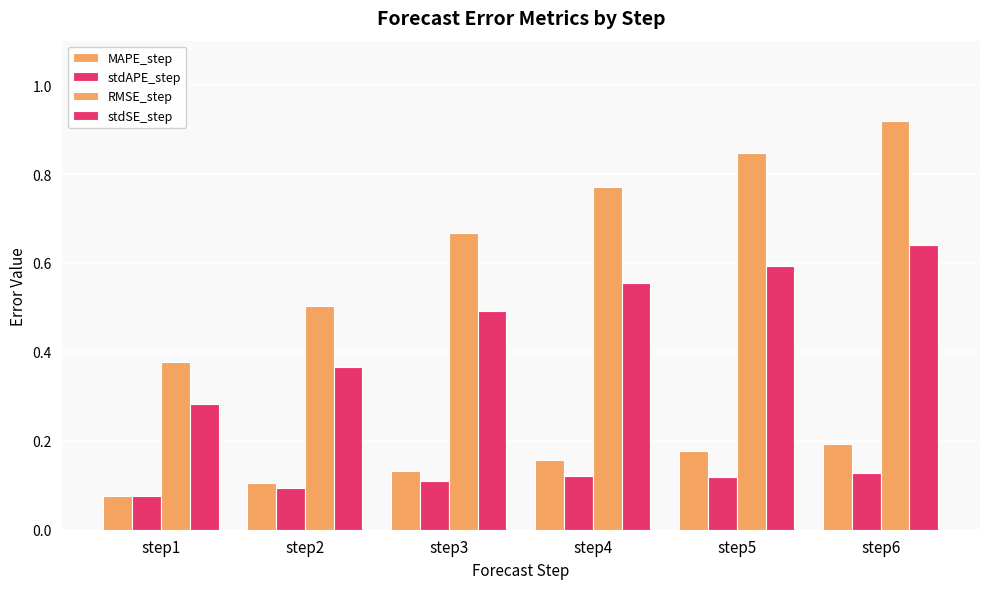

Which series changed the most between step1 and step3?

RMSE_step